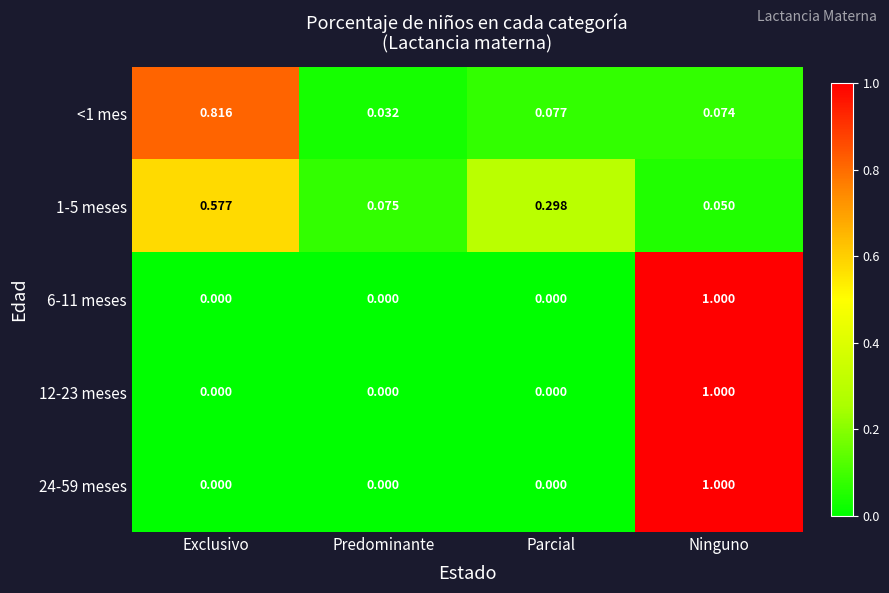

How many values in 24-59 meses are above zero?

1